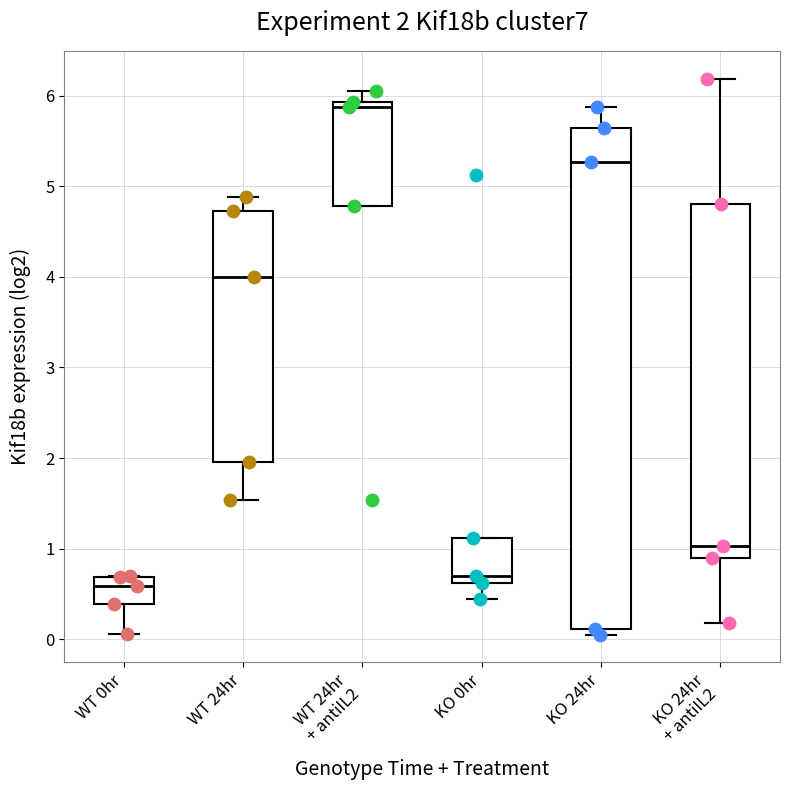

Which box has the highest median line?

WT 24hr + antiIL2